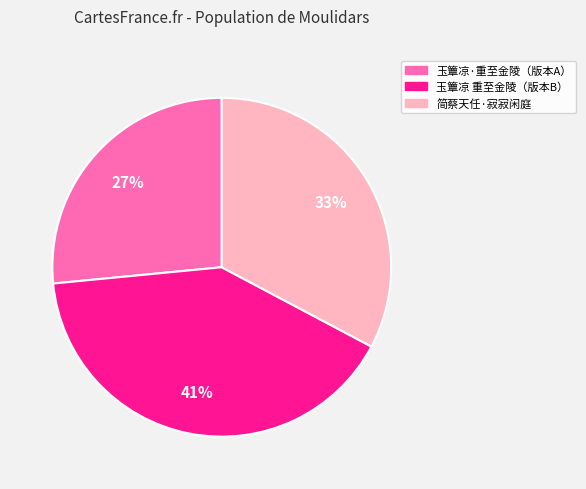

Is there a majority slice in this chart?

No